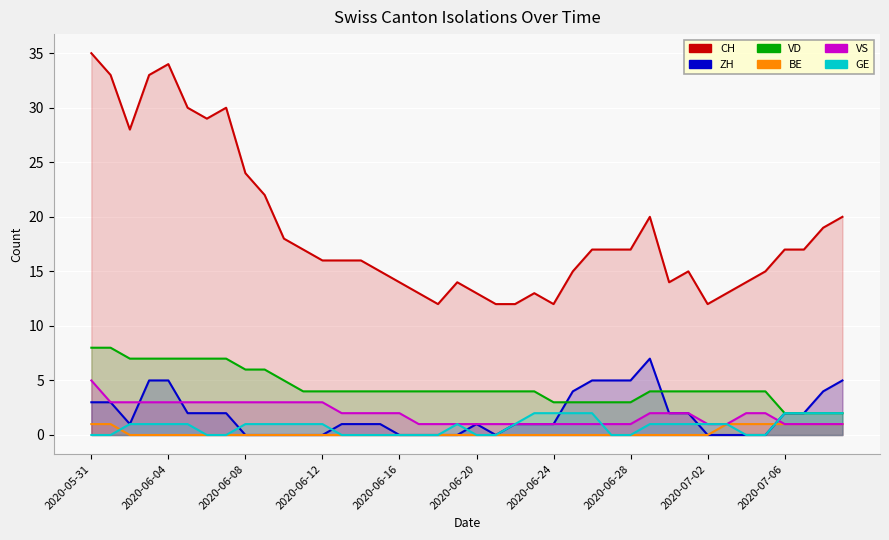

What position from the left is 23?

24